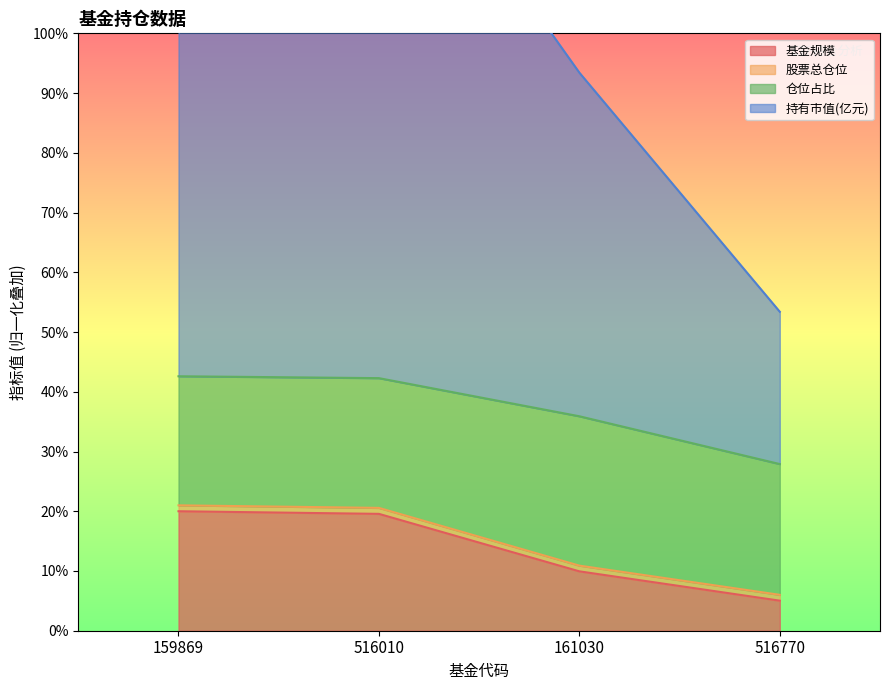

What is the lowest value of the 基金规模 series?

5.0